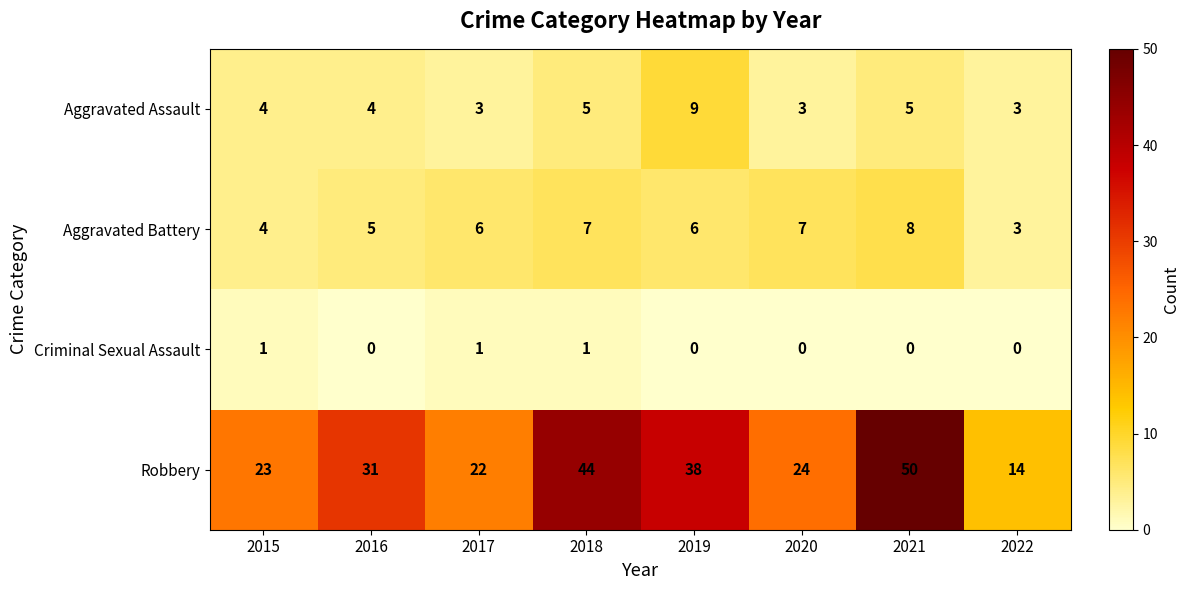

What is the difference between the highest and lowest values at 2017?

21